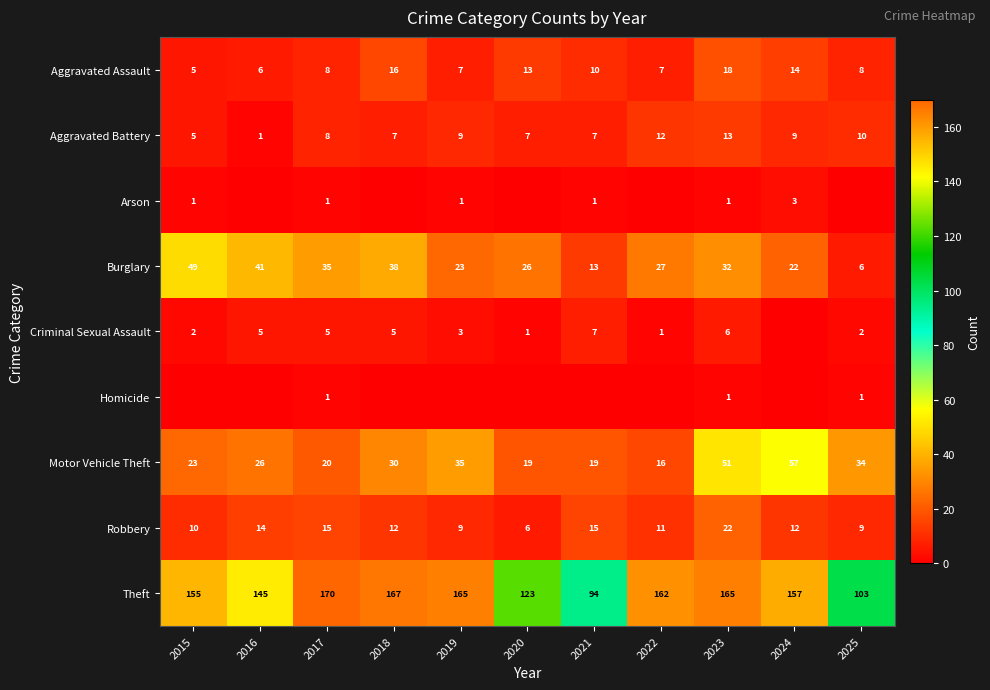

What is the sum of all Motor Vehicle Theft values?

330